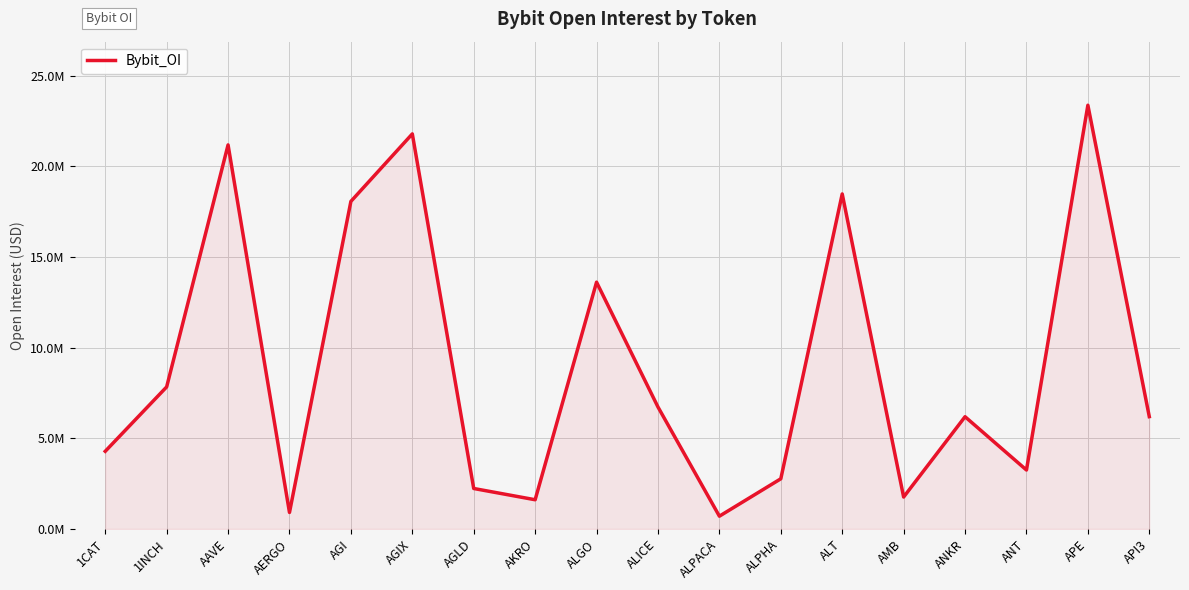

How many points are higher than both their immediate neighbors (excluding endpoints)?

6